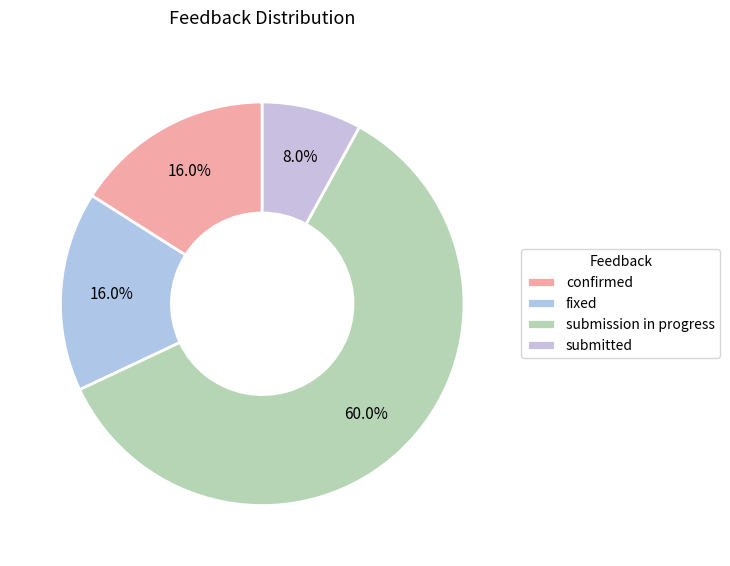

What is the total percentage of submitted and fixed?

24.0%